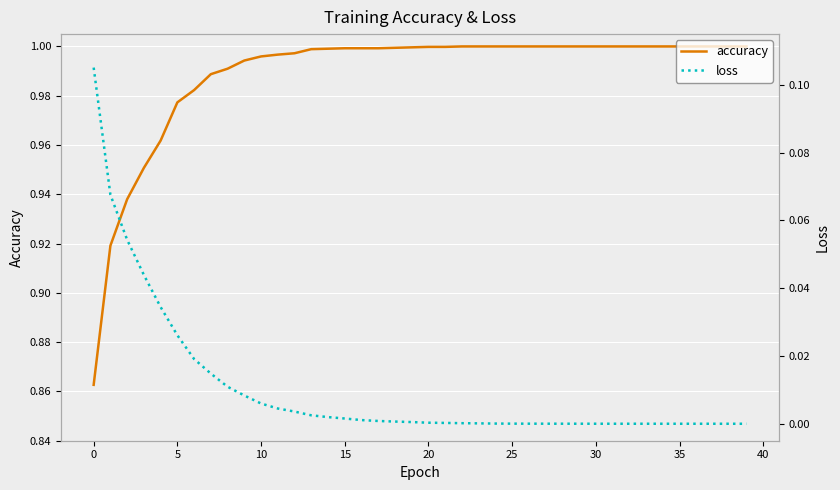

Is it true that accuracy equals 1.0 at 15?

True